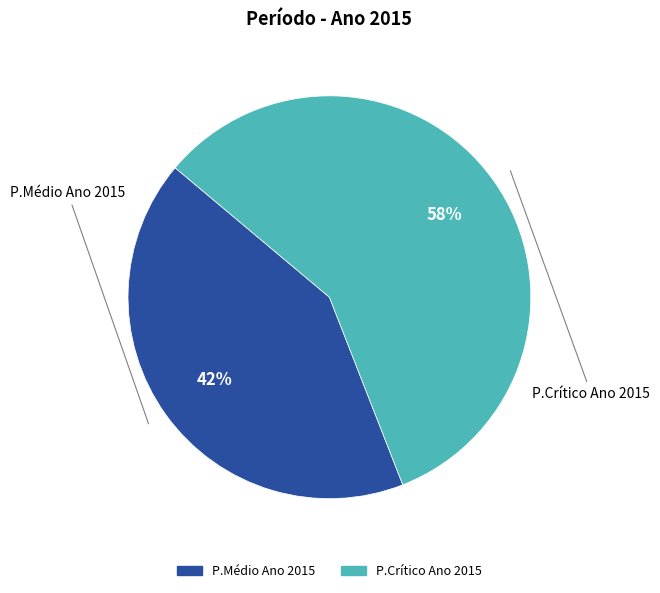

Which slice represents more than half of the pie?

P.Crítico Ano 2015